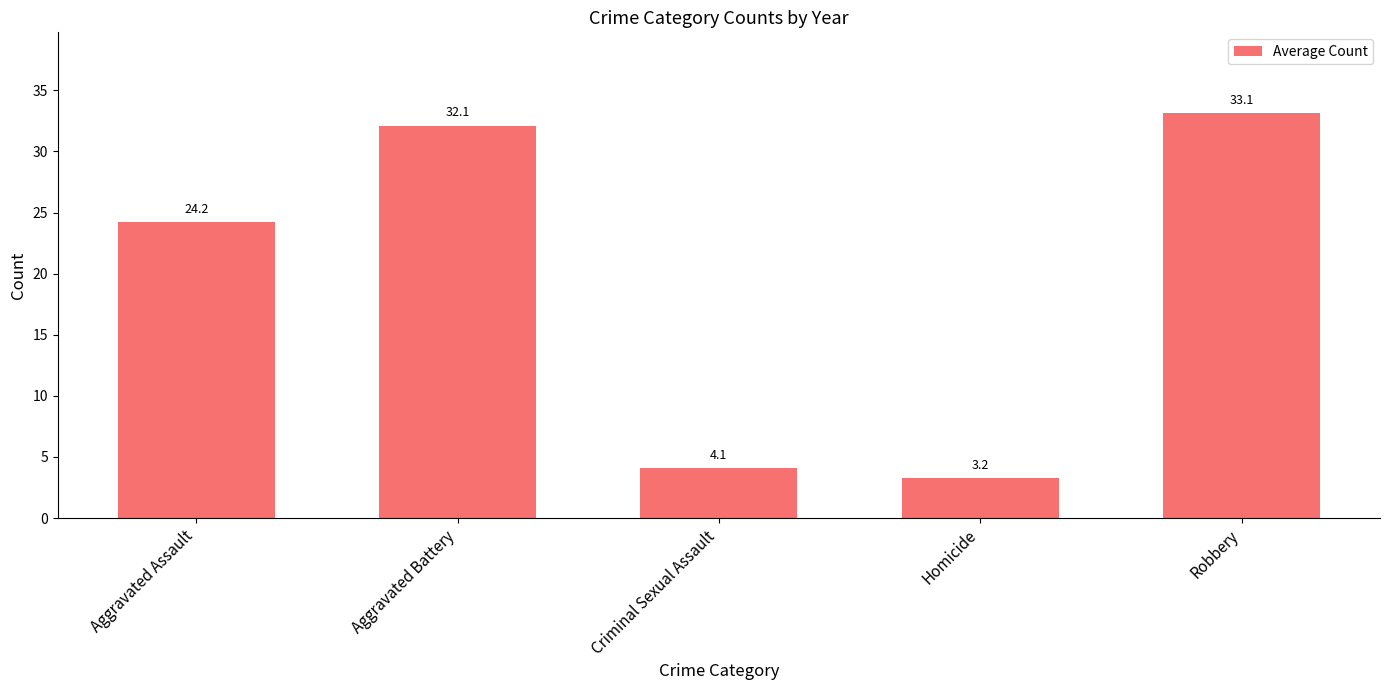

What is the sum of the values at Criminal Sexual Assault and Homicide?

7.4